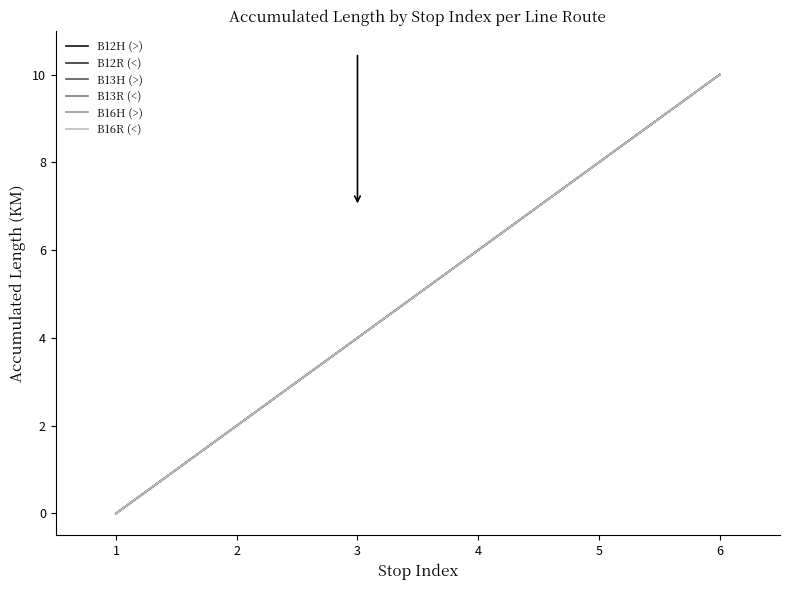

Reading left to right, what are all the values shown in this chart?

B12H (>): 0	2	4	6	8	10
B12R (<): 0	2	4	6	8	10
B13H (>): 0	2	4	6	8	10
B13R (<): 0	2	4	6	8	10
B16H (>): 0	2	4	6	8	10
B16R (<): 0	2	4	6	8	10